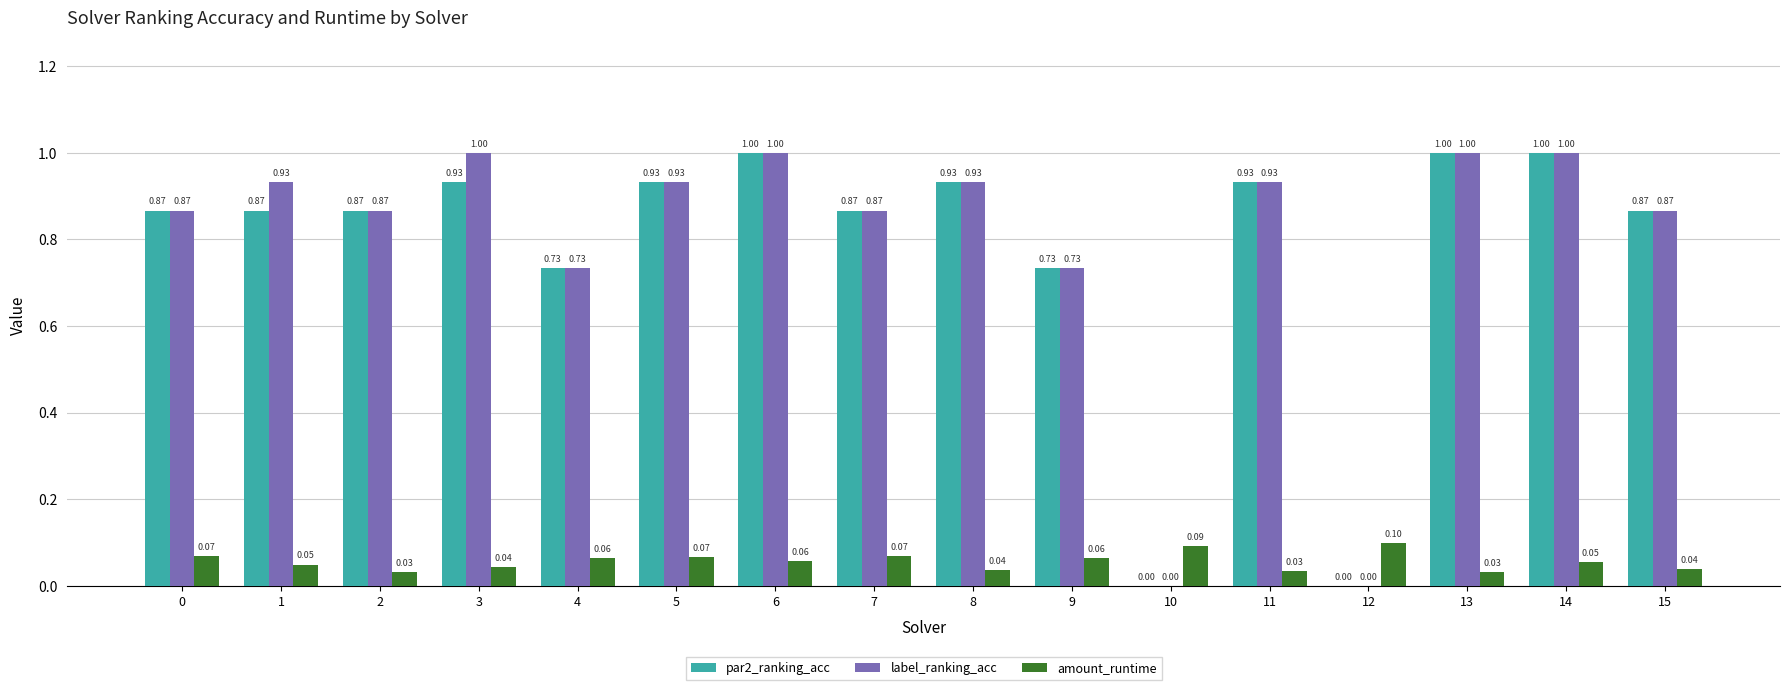

How many groups of bars are there?

16